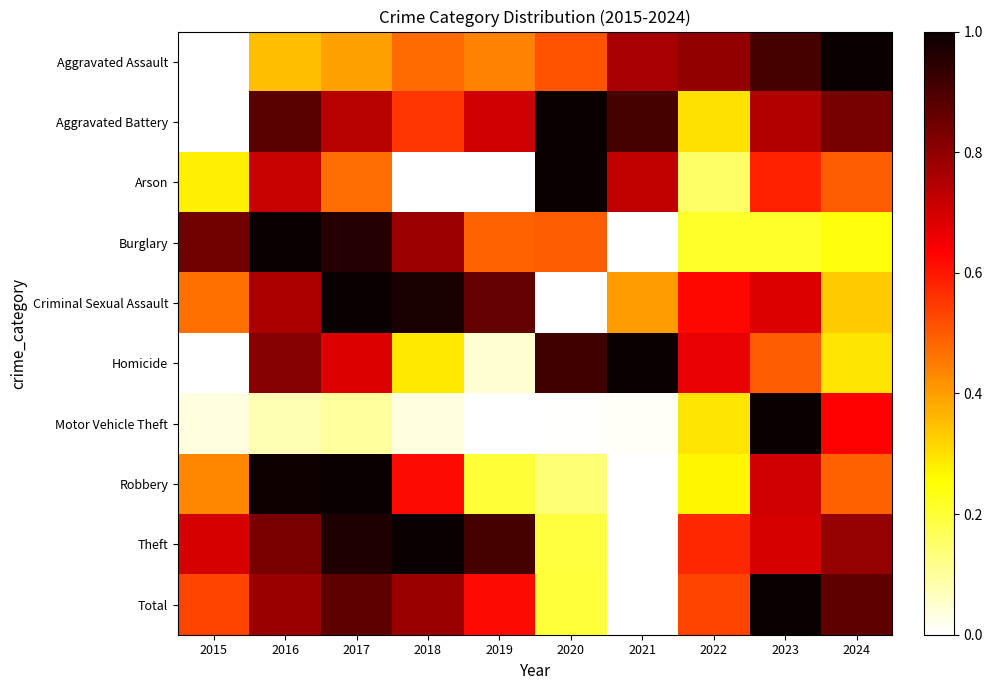

Rank the series at 2022 from lowest to highest value.

Arson, Burglary, Robbery, Motor Vehicle Theft, Aggravated Battery, Total, Theft, Criminal Sexual Assault, Homicide, Aggravated Assault